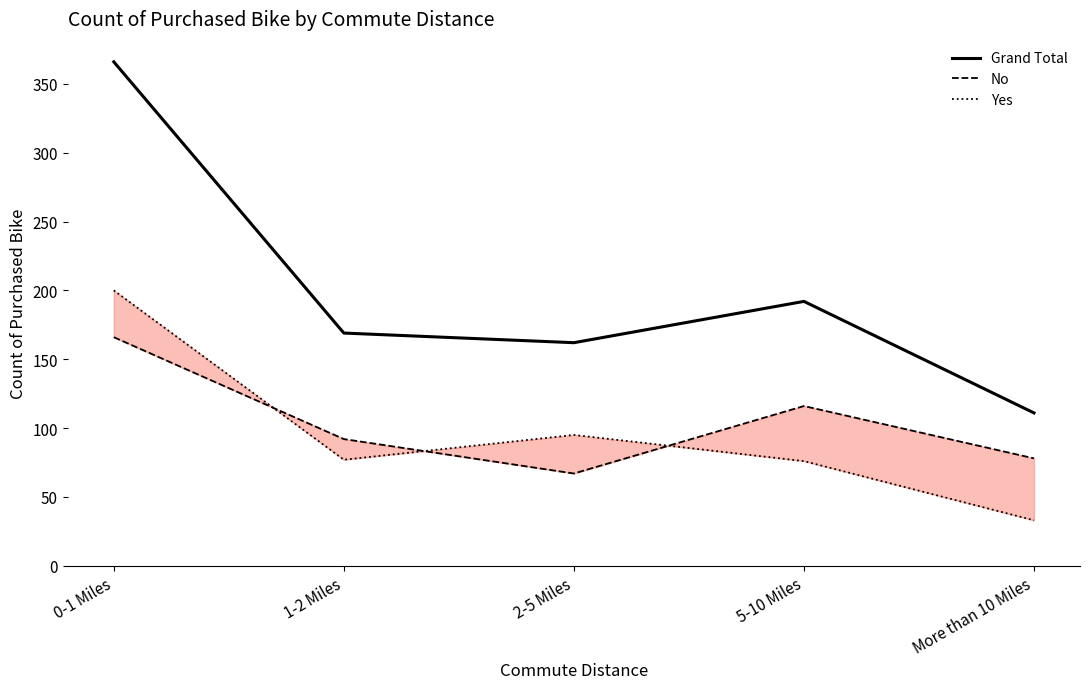

True or false: Grand Total and Yes cross at least once.

False